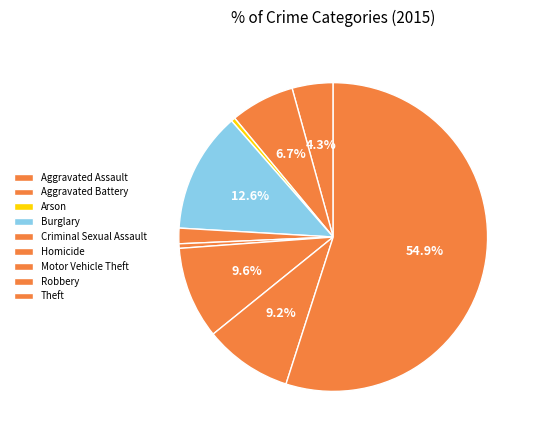

What percentage is the Burglary slice, to the nearest percent?

13%